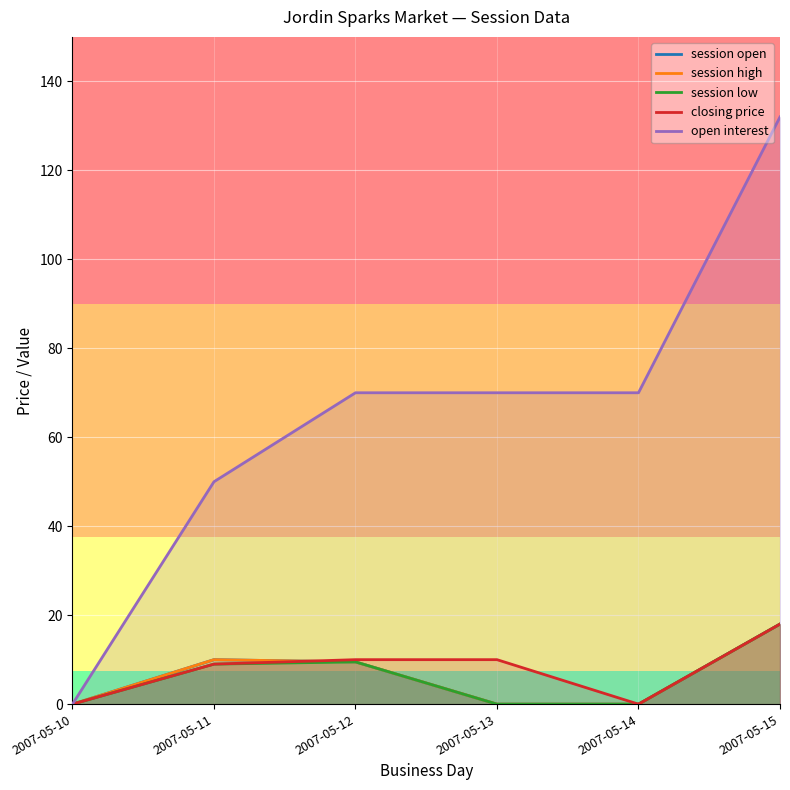

True or false: session low and open interest cross at least once.

False